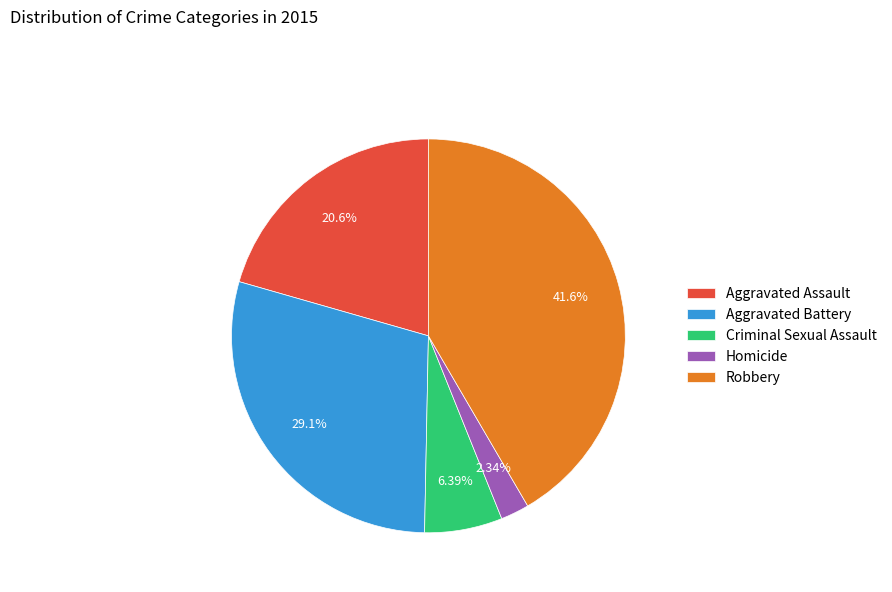

Which category has the smallest portion of the pie?

Homicide